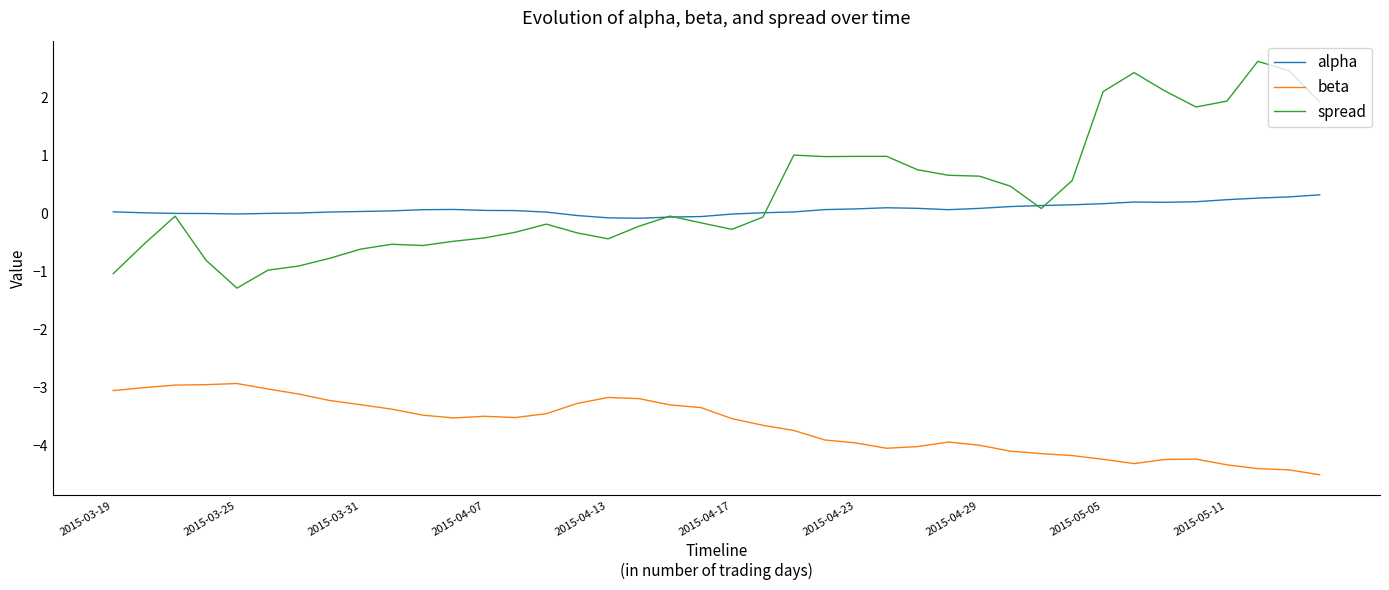

True or false: alpha and beta intersect in this chart.

False